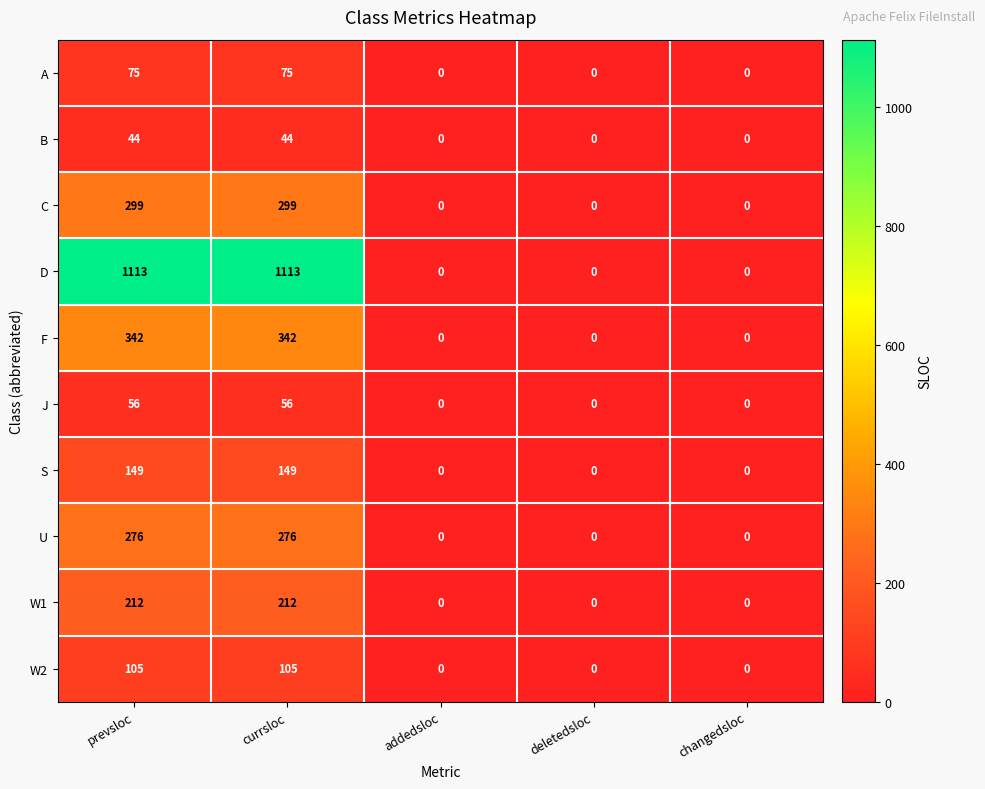

What is the approximate value of J at prevsloc?

56